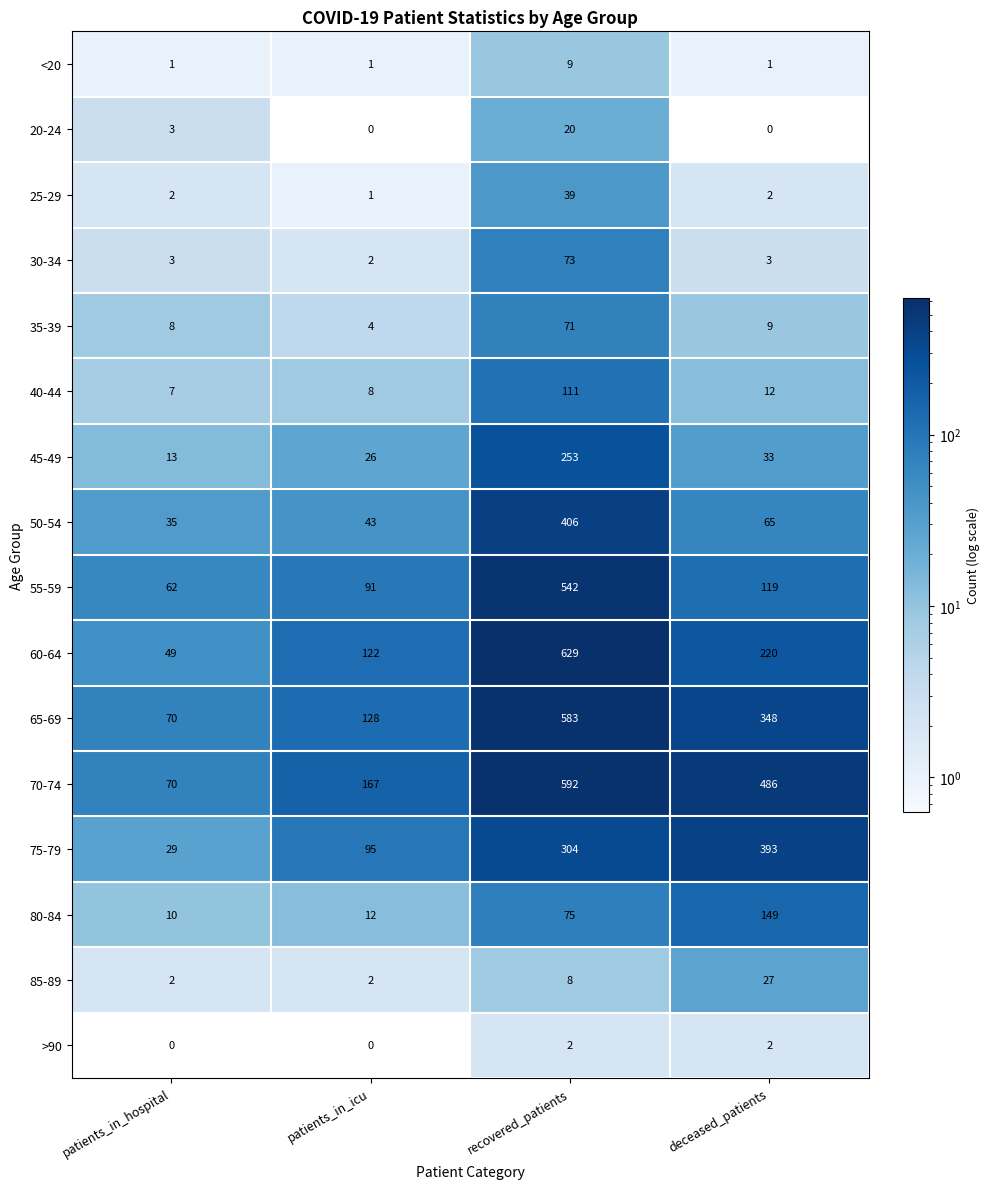

What is the sum of the 45-49 values at patients_in_icu and recovered_patients?

279